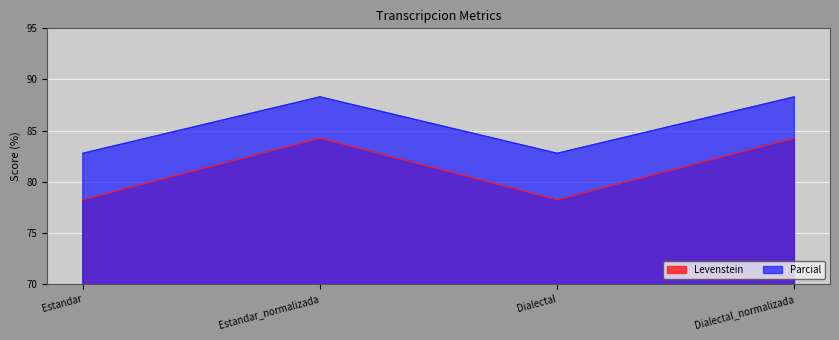

How many lines are shown in the chart?

2